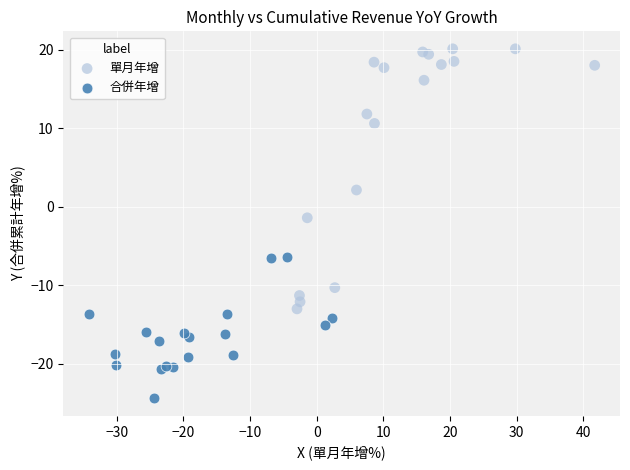

Which series reaches the minimum Y coordinate?

合併年增